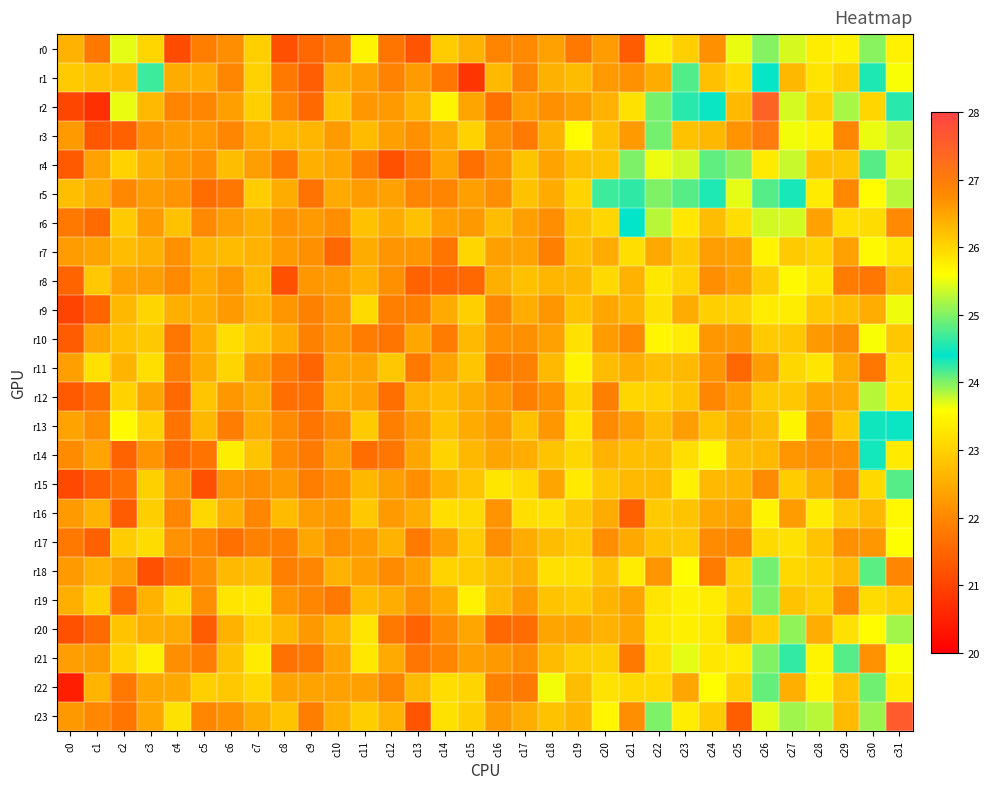

Reading left to right, what are all the values shown in this chart?

r0: c0=22.6	c1=21.8	c2=23.7	c3=23.1	c4=21.1	c5=21.9	c6=22.1	c7=23.0	c8=21.2	c9=21.5	c10=21.8	c11=23.5	c12=21.7	c13=21.3	c14=22.9	c15=22.6	c16=22.0	c17=22.0	c18=22.3	c19=21.8	c20=22.3	c21=21.4	c22=23.4	c23=23.0	c24=22.1	c25=23.7	c26=25.0	c27=23.7	c28=23.4	c29=23.4	c30=25.0	c31=23.4
r1: c0=22.9	c1=22.8	c2=22.7	c3=24.2	c4=22.5	c5=22.5	c6=22.0	c7=23.0	c8=21.8	c9=21.4	c10=22.5	c11=22.3	c12=21.9	c13=22.3	c14=21.7	c15=20.8	c16=22.7	c17=22.0	c18=22.6	c19=22.7	c20=22.3	c21=22.1	c22=22.5	c23=24.1	c24=22.8	c25=23.1	c26=24.4	c27=22.6	c28=23.2	c29=23.0	c30=24.5	c31=23.6
r2: c0=21.0	c1=20.7	c2=23.7	c3=22.7	c4=22.0	c5=22.0	c6=22.3	c7=23.0	c8=22.0	c9=21.6	c10=22.8	c11=22.2	c12=22.3	c13=22.6	c14=23.5	c15=22.4	c16=21.7	c17=22.3	c18=22.1	c19=22.3	c20=22.6	c21=23.2	c22=25.0	c23=24.3	c24=24.4	c25=26.3	c26=27.5	c27=25.4	c28=23.0	c29=25.2	c30=23.1	c31=24.3
r3: c0=22.3	c1=21.3	c2=21.4	c3=22.1	c4=22.3	c5=22.3	c6=22.0	c7=22.5	c8=22.7	c9=22.6	c10=22.3	c11=22.7	c12=22.3	c13=22.1	c14=22.5	c15=23.0	c16=22.1	c17=21.8	c18=22.6	c19=23.6	c20=22.8	c21=22.3	c22=24.9	c23=26.2	c24=26.3	c25=26.7	c26=27.0	c27=25.5	c28=23.4	c29=22.0	c30=23.7	c31=23.8
r4: c0=21.3	c1=22.4	c2=23.0	c3=22.5	c4=22.3	c5=22.1	c6=22.7	c7=22.3	c8=21.8	c9=22.5	c10=22.4	c11=21.9	c12=21.2	c13=21.7	c14=22.4	c15=21.7	c16=22.1	c17=22.8	c18=22.4	c19=22.7	c20=22.8	c21=24.0	c22=25.5	c23=25.4	c24=24.1	c25=25.0	c26=25.8	c27=23.8	c28=22.8	c29=22.8	c30=24.8	c31=23.7
r5: c0=22.7	c1=22.5	c2=22.0	c3=22.3	c4=22.2	c5=21.6	c6=21.8	c7=22.9	c8=22.5	c9=21.7	c10=22.5	c11=22.3	c12=22.3	c13=21.9	c14=21.9	c15=22.3	c16=22.1	c17=22.8	c18=22.5	c19=23.0	c20=24.2	c21=24.6	c22=25.0	c23=24.8	c24=24.3	c25=23.7	c26=24.1	c27=24.5	c28=23.3	c29=22.0	c30=23.6	c31=23.8
r6: c0=21.8	c1=21.6	c2=22.9	c3=22.3	c4=22.8	c5=22.0	c6=22.3	c7=22.5	c8=22.1	c9=22.3	c10=22.1	c11=22.8	c12=22.5	c13=22.8	c14=22.3	c15=22.2	c16=22.7	c17=22.3	c18=22.1	c19=22.8	c20=23.1	c21=24.4	c22=23.8	c23=23.3	c24=22.7	c25=23.2	c26=23.7	c27=23.7	c28=22.4	c29=23.2	c30=23.1	c31=22.0
r7: c0=22.3	c1=22.4	c2=22.7	c3=22.6	c4=22.1	c5=22.6	c6=22.7	c7=22.6	c8=22.3	c9=22.1	c10=21.5	c11=22.5	c12=22.2	c13=22.2	c14=21.7	c15=23.1	c16=22.3	c17=22.4	c18=21.9	c19=22.8	c20=22.5	c21=23.2	c22=22.4	c23=22.9	c24=22.3	c25=22.4	c26=23.4	c27=22.9	c28=23.0	c29=22.3	c30=23.5	c31=23.3
r8: c0=21.5	c1=22.9	c2=22.4	c3=22.3	c4=22.0	c5=22.5	c6=22.2	c7=22.7	c8=21.2	c9=22.2	c10=22.3	c11=22.6	c12=22.1	c13=21.5	c14=21.5	c15=21.5	c16=22.5	c17=22.8	c18=22.6	c19=22.6	c20=23.1	c21=22.6	c22=23.3	c23=23.0	c24=22.1	c25=22.3	c26=22.9	c27=23.5	c28=23.3	c29=21.8	c30=21.7	c31=22.7
r9: c0=21.0	c1=21.5	c2=22.7	c3=23.0	c4=22.5	c5=22.5	c6=22.3	c7=22.6	c8=22.2	c9=21.9	c10=22.2	c11=23.1	c12=21.9	c13=21.9	c14=22.5	c15=23.0	c16=22.0	c17=22.5	c18=22.2	c19=22.8	c20=22.4	c21=22.6	c22=23.2	c23=22.5	c24=23.0	c25=23.0	c26=23.4	c27=23.4	c28=22.9	c29=22.7	c30=22.5	c31=23.7
r10: c0=21.4	c1=22.4	c2=22.8	c3=22.9	c4=21.8	c5=22.5	c6=23.1	c7=22.9	c8=22.5	c9=21.9	c10=22.2	c11=21.8	c12=21.7	c13=22.4	c14=21.8	c15=22.7	c16=22.1	c17=22.1	c18=22.4	c19=23.2	c20=22.3	c21=22.0	c22=23.5	c23=23.4	c24=22.2	c25=22.2	c26=22.9	c27=22.9	c28=22.2	c29=22.1	c30=23.6	c31=22.9
r11: c0=22.3	c1=23.2	c2=22.6	c3=23.2	c4=21.9	c5=22.5	c6=23.0	c7=22.3	c8=21.8	c9=21.5	c10=22.4	c11=22.4	c12=22.9	c13=21.8	c14=22.3	c15=22.8	c16=21.8	c17=21.9	c18=22.7	c19=23.4	c20=22.7	c21=22.5	c22=22.7	c23=22.7	c24=22.2	c25=21.5	c26=22.3	c27=23.1	c28=23.3	c29=22.5	c30=21.8	c31=23.2
r12: c0=21.3	c1=21.6	c2=23.0	c3=22.4	c4=21.5	c5=22.8	c6=22.2	c7=22.5	c8=21.6	c9=21.6	c10=22.5	c11=22.4	c12=21.6	c13=22.6	c14=22.7	c15=22.5	c16=22.2	c17=21.9	c18=22.1	c19=23.1	c20=21.9	c21=23.1	c22=23.0	c23=22.8	c24=22.0	c25=22.3	c26=22.9	c27=22.9	c28=22.4	c29=22.5	c30=23.8	c31=23.3
r13: c0=22.4	c1=22.1	c2=23.5	c3=23.0	c4=21.7	c5=22.7	c6=21.9	c7=22.5	c8=22.1	c9=21.7	c10=22.1	c11=22.9	c12=21.9	c13=22.3	c14=22.8	c15=22.5	c16=22.3	c17=22.8	c18=22.2	c19=23.2	c20=22.1	c21=22.3	c22=22.7	c23=22.3	c24=22.8	c25=22.4	c26=22.7	c27=23.5	c28=22.1	c29=22.9	c30=24.5	c31=24.4
r14: c0=22.1	c1=22.4	c2=21.5	c3=22.2	c4=21.6	c5=21.7	c6=23.4	c7=22.8	c8=22.0	c9=21.8	c10=22.3	c11=21.6	c12=21.7	c13=22.4	c14=23.0	c15=22.6	c16=22.4	c17=22.5	c18=22.8	c19=23.1	c20=22.6	c21=22.7	c22=22.7	c23=23.2	c24=23.5	c25=22.7	c26=22.7	c27=22.2	c28=22.1	c29=22.1	c30=24.5	c31=23.3
r15: c0=21.1	c1=21.4	c2=21.7	c3=23.0	c4=22.2	c5=21.2	c6=22.2	c7=22.1	c8=22.2	c9=21.9	c10=22.1	c11=22.7	c12=22.3	c13=22.1	c14=22.6	c15=22.8	c16=23.3	c17=23.1	c18=22.4	c19=23.3	c20=22.9	c21=22.7	c22=22.7	c23=23.4	c24=22.7	c25=22.6	c26=22.1	c27=22.9	c28=22.5	c29=22.0	c30=23.1	c31=24.1
r16: c0=22.3	c1=22.6	c2=21.4	c3=23.0	c4=21.9	c5=23.1	c6=22.5	c7=22.0	c8=22.7	c9=22.3	c10=22.2	c11=22.9	c12=22.3	c13=22.5	c14=23.2	c15=23.1	c16=22.2	c17=23.2	c18=23.2	c19=22.9	c20=22.5	c21=21.4	c22=22.9	c23=22.8	c24=22.4	c25=22.3	c26=23.5	c27=22.3	c28=23.4	c29=22.9	c30=22.7	c31=23.5
r17: c0=21.8	c1=21.4	c2=22.9	c3=23.1	c4=22.2	c5=22.0	c6=21.7	c7=21.9	c8=21.9	c9=22.4	c10=22.1	c11=22.3	c12=22.6	c13=21.8	c14=22.3	c15=22.9	c16=22.1	c17=22.5	c18=22.7	c19=22.9	c20=22.1	c21=22.4	c22=22.8	c23=22.9	c24=22.1	c25=22.0	c26=23.1	c27=23.2	c28=22.8	c29=22.1	c30=22.2	c31=23.6
r18: c0=22.3	c1=22.6	c2=22.3	c3=21.2	c4=21.7	c5=22.1	c6=22.7	c7=22.7	c8=21.9	c9=22.0	c10=22.6	c11=22.3	c12=22.1	c13=22.3	c14=23.0	c15=22.9	c16=22.7	c17=22.5	c18=23.2	c19=23.2	c20=22.8	c21=23.4	c22=22.2	c23=23.6	c24=21.8	c25=23.0	c26=24.0	c27=23.1	c28=23.0	c29=22.7	c30=24.1	c31=22.0
r19: c0=22.5	c1=23.0	c2=21.6	c3=22.6	c4=23.1	c5=22.1	c6=23.3	c7=23.3	c8=22.2	c9=22.0	c10=21.8	c11=22.7	c12=22.5	c13=22.1	c14=22.5	c15=23.4	c16=22.7	c17=22.2	c18=22.8	c19=22.9	c20=22.6	c21=22.4	c22=23.3	c23=23.4	c24=23.4	c25=23.0	c26=25.0	c27=22.8	c28=23.0	c29=22.0	c30=23.1	c31=23.0
r20: c0=21.2	c1=21.6	c2=22.8	c3=22.5	c4=22.5	c5=21.4	c6=22.6	c7=23.0	c8=22.7	c9=22.2	c10=22.6	c11=23.3	c12=21.8	c13=21.5	c14=22.1	c15=22.4	c16=21.5	c17=21.6	c18=22.4	c19=22.4	c20=22.6	c21=22.4	c22=23.3	c23=23.4	c24=23.3	c25=22.5	c26=23.0	c27=23.9	c28=22.5	c29=23.2	c30=23.6	c31=25.2
r21: c0=22.3	c1=22.3	c2=23.0	c3=23.4	c4=22.1	c5=21.9	c6=22.8	c7=23.3	c8=21.7	c9=21.8	c10=22.4	c11=23.3	c12=22.5	c13=21.7	c14=22.0	c15=22.3	c16=22.2	c17=22.1	c18=22.7	c19=22.9	c20=23.0	c21=21.8	c22=23.2	c23=23.7	c24=23.3	c25=23.3	c26=24.0	c27=24.2	c28=23.5	c29=24.1	c30=22.1	c31=25.6
r22: c0=20.5	c1=22.6	c2=21.8	c3=22.4	c4=22.5	c5=23.0	c6=22.9	c7=23.1	c8=22.4	c9=22.4	c10=22.4	c11=22.3	c12=22.0	c13=22.7	c14=23.1	c15=23.0	c16=21.9	c17=21.8	c18=23.6	c19=22.7	c20=23.2	c21=23.1	c22=23.1	c23=22.4	c24=23.6	c25=23.0	c26=24.1	c27=22.5	c28=23.5	c29=22.8	c30=24.9	c31=25.8
r23: c0=22.2	c1=22.0	c2=21.7	c3=22.4	c4=23.2	c5=22.0	c6=22.1	c7=22.5	c8=22.8	c9=21.9	c10=22.5	c11=22.9	c12=22.6	c13=21.2	c14=23.2	c15=23.0	c16=22.2	c17=22.5	c18=22.8	c19=22.6	c20=23.5	c21=22.1	c22=24.0	c23=23.4	c24=22.9	c25=21.4	c26=23.7	c27=23.9	c28=23.8	c29=22.7	c30=23.9	c31=27.6